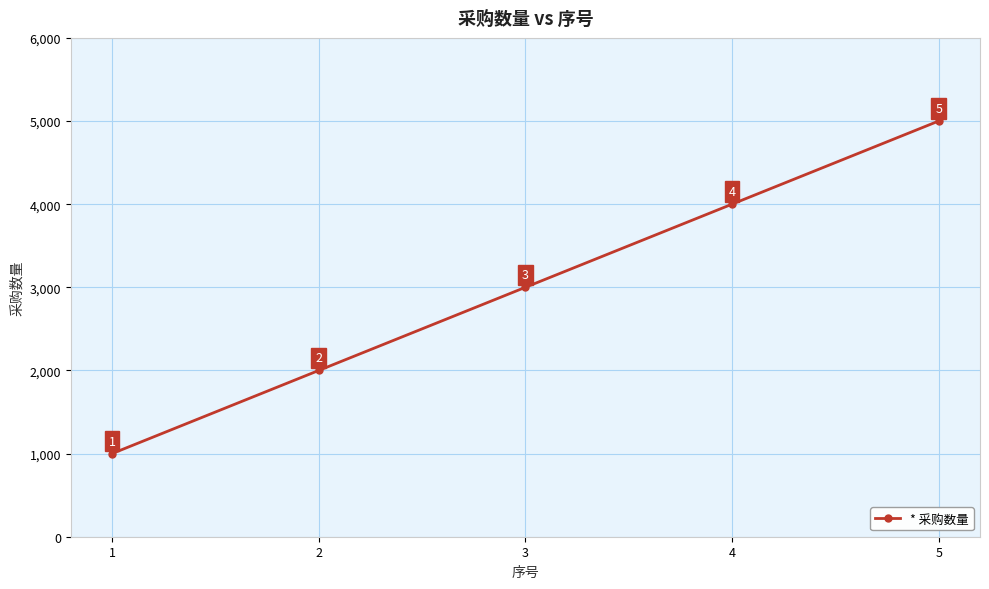

What is the change in value from 2 to 5?

+3000